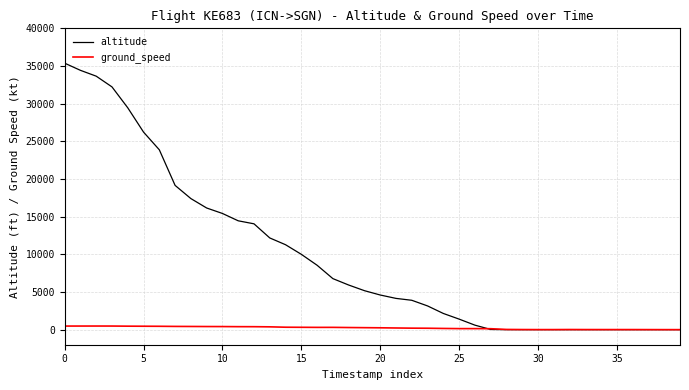

What is the greatest value displayed?

35375